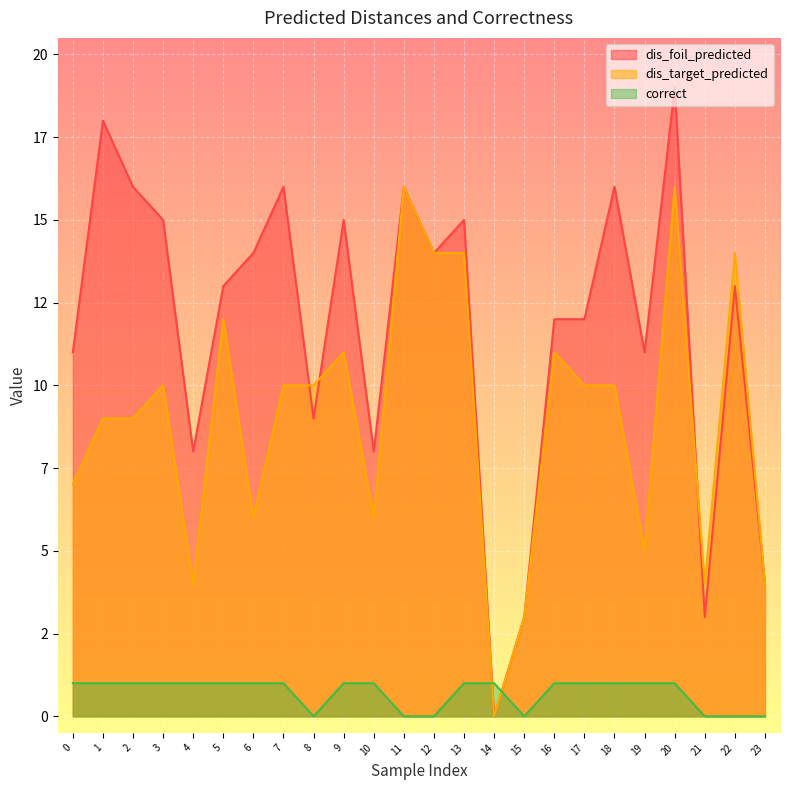

Between 13 and 12, which is larger?

13